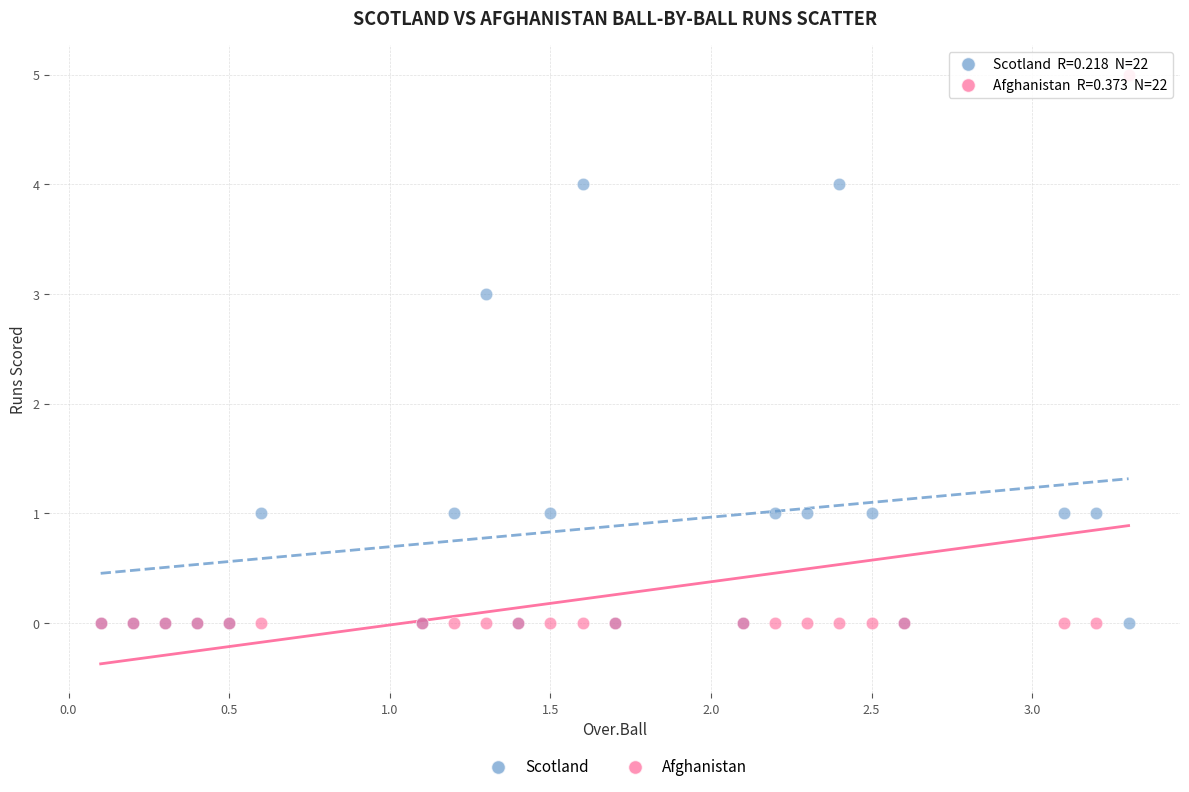

Which series has the widest spread of Y values?

Afghanistan